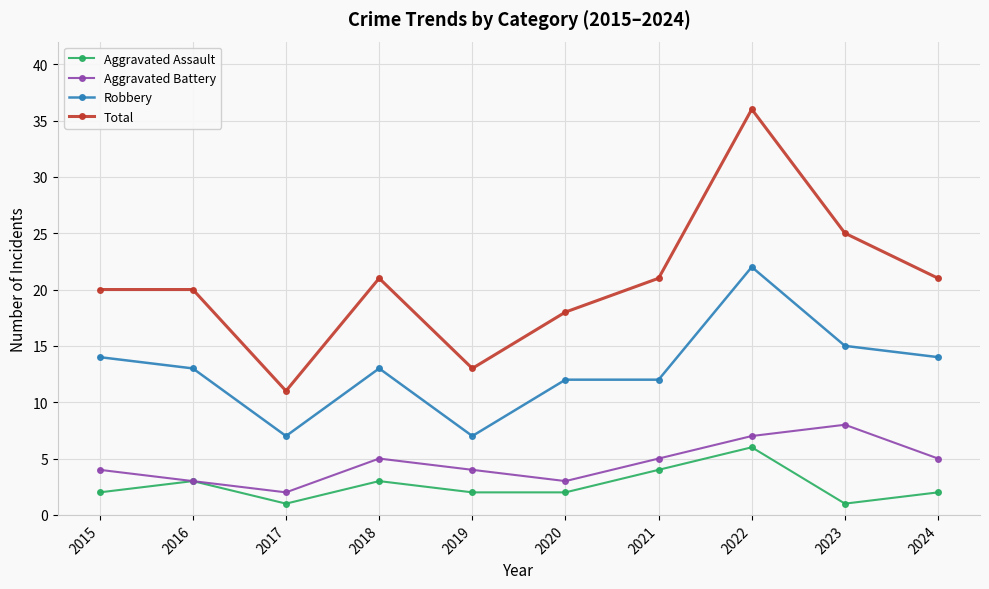

Is the value of Total at 2024 greater than the value of Aggravated Assault at 2024?

Yes